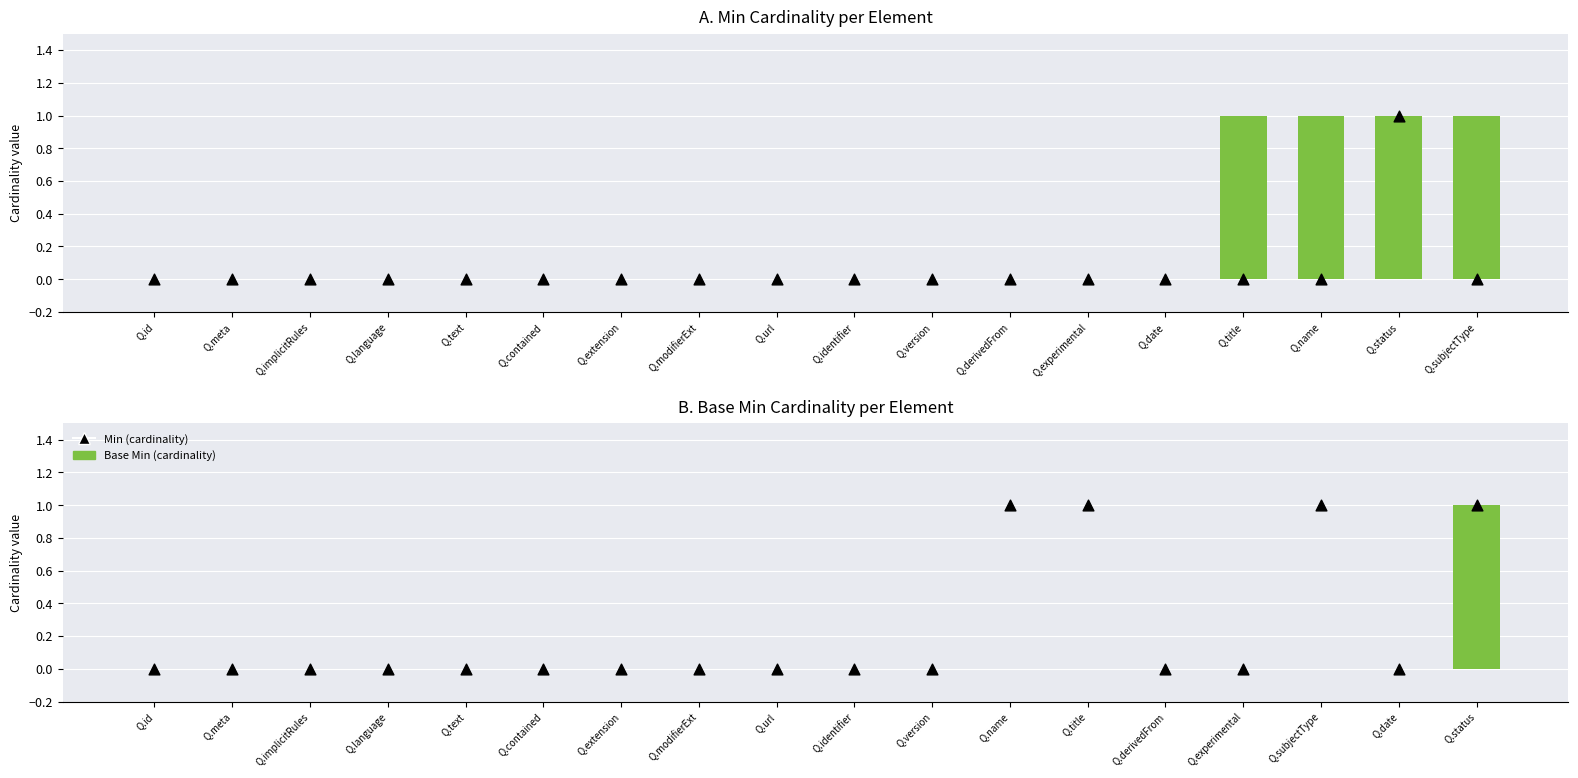

Which series has the widest spread of Y values?

Min (cardinality)